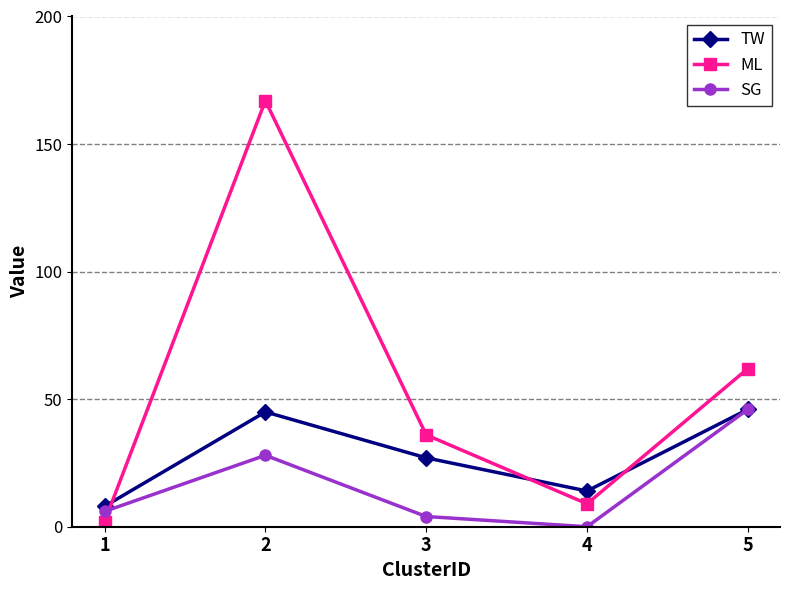

The ML series shows 36 at 3. True or false?

True